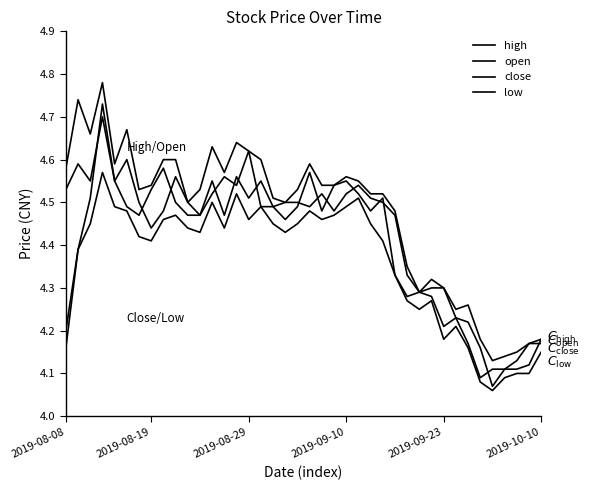

Rank the categories by low value from highest to lowest.

2019-09-10, 14, 24, 12, 2019-09-23, 16, 23, 2019-10-10, 20, 9, 22, 8, 15, 21, 2019-08-29, 17, 19, 25, 10, 13, 11, 18, 6, 7, 26, 2019-08-19, 27, 28, 30, 29, 32, 31, 2019-08-08, 33, 39, 37, 38, 36, 34, 35